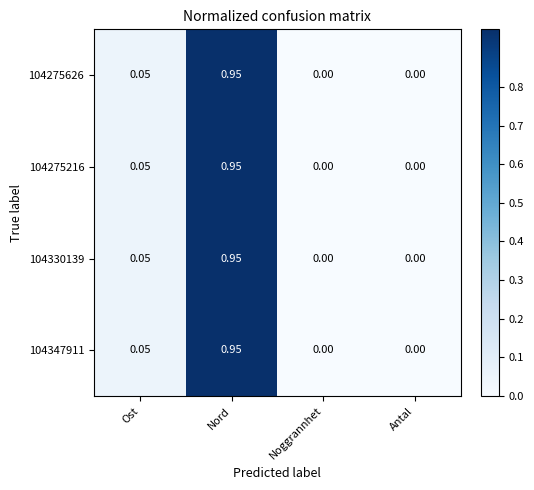

At which category is the sum across all series the highest?

Nord